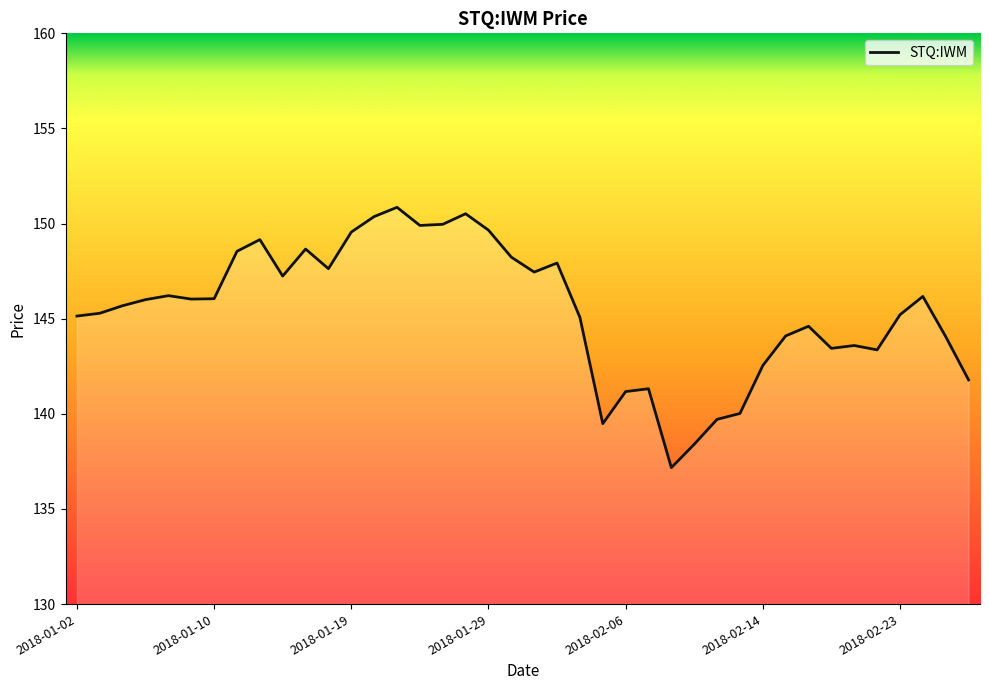

What is the greatest value displayed?

150.9